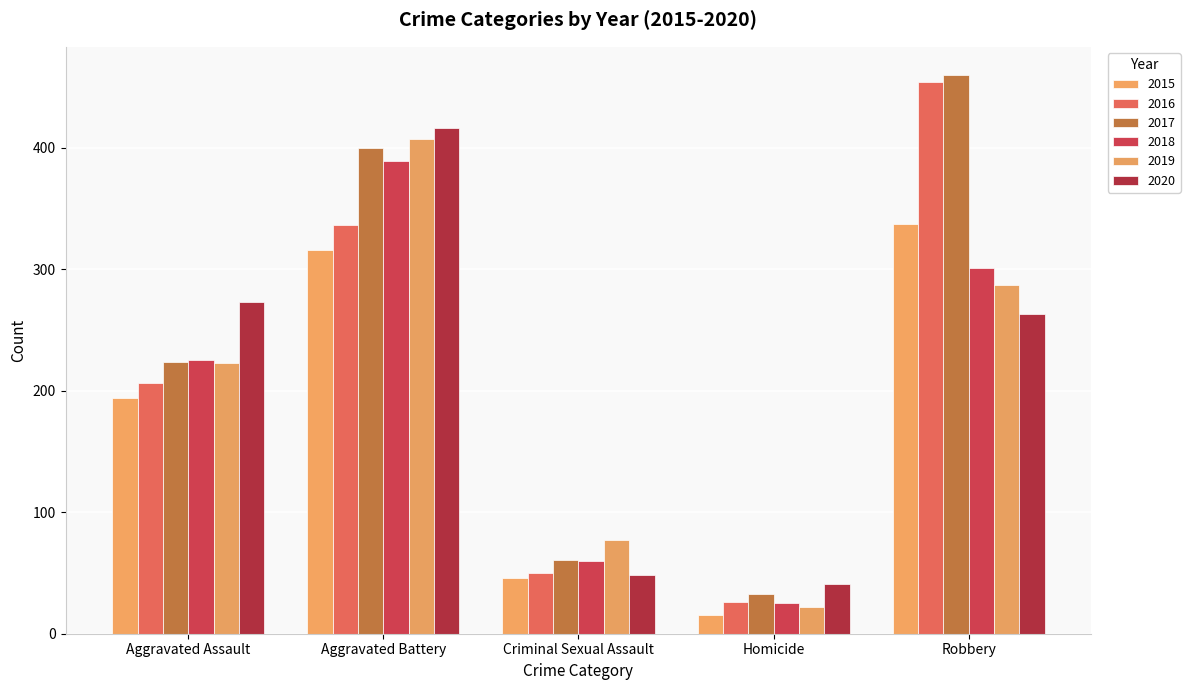

At which label does 2020 reach its minimum?

Homicide